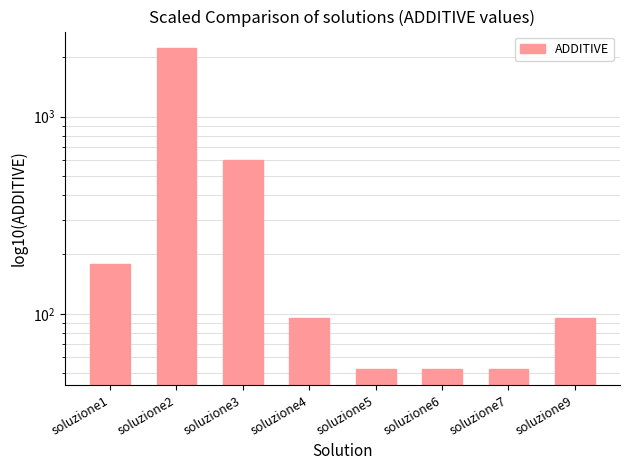

What is the average value?

421.3